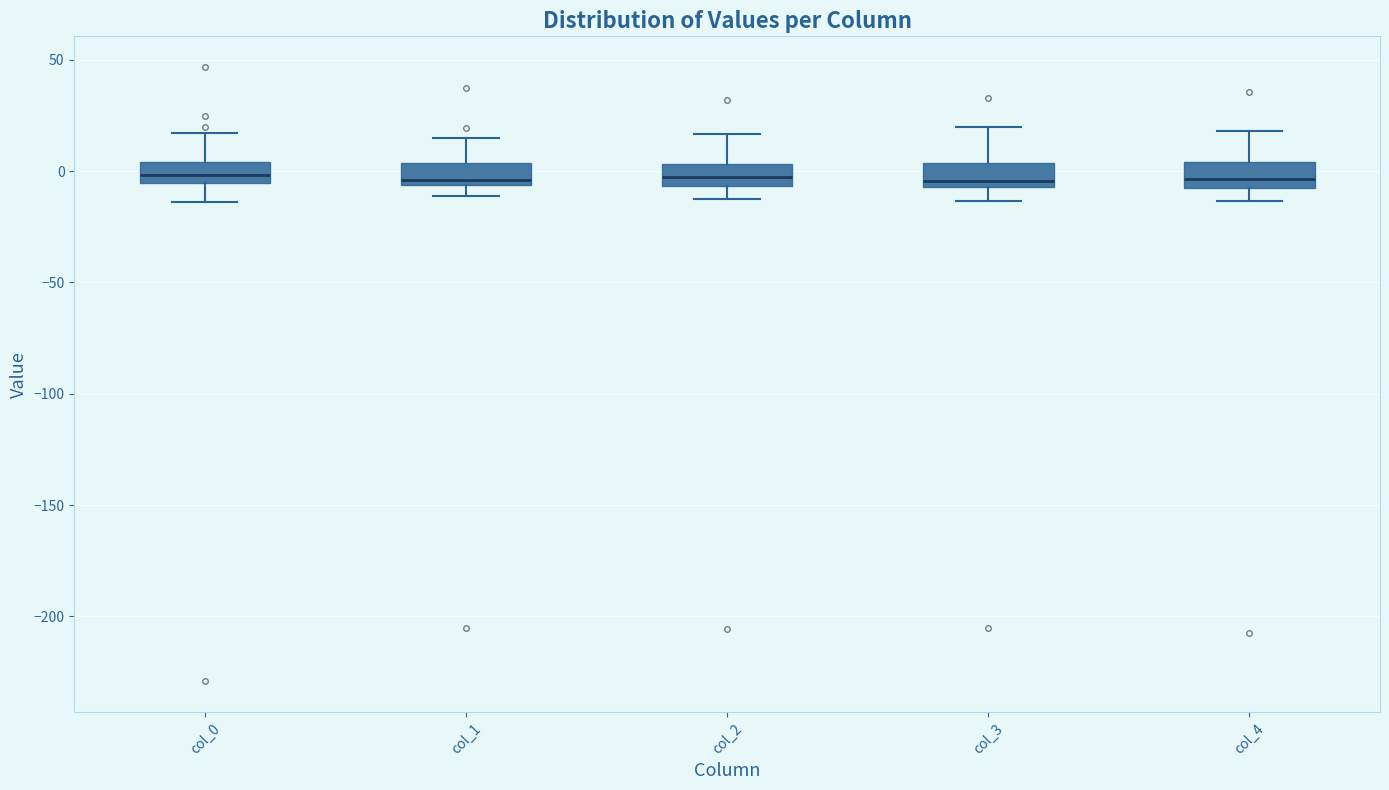

Reading left to right, transcribe this box plot: for each box, give where its median line is, the range the box spans, and where its two whiskers end, as read against the y-axis. The values are not printed on the chart, so give them approximately, as read against the axis.

col_0: median 0, box -5 to 5, whiskers -15 to 15
col_1: median -5 (just above the box's lower edge), box -5 to 5, whiskers -10 to 15
col_2: median -5 (inside the box), box -5 to 5, whiskers -10 to 15
col_3: median -5 (just above the box's lower edge), box -5 to 5, whiskers -15 to 20
col_4: median -5, box -10 to 5, whiskers -15 to 20